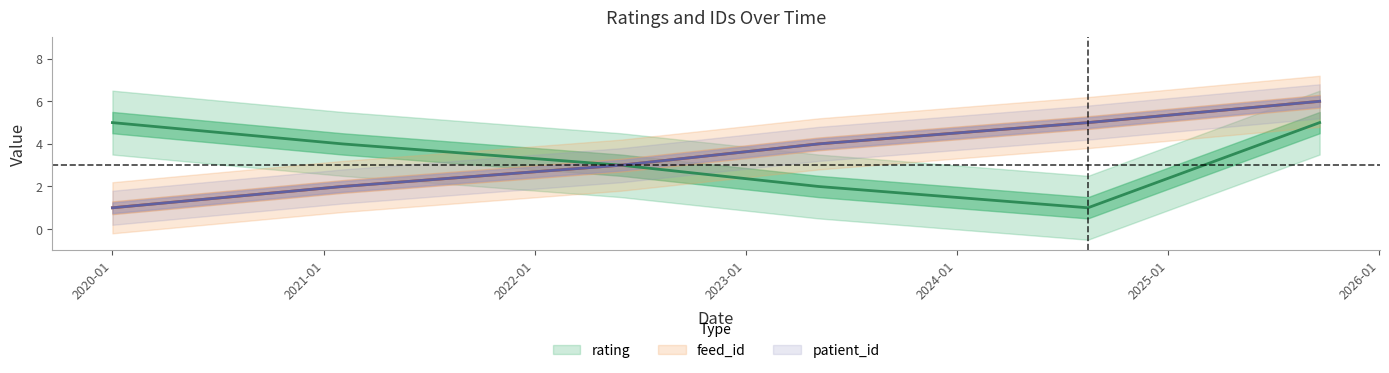

What is the label of the 3rd point from the right?

2023-05-07